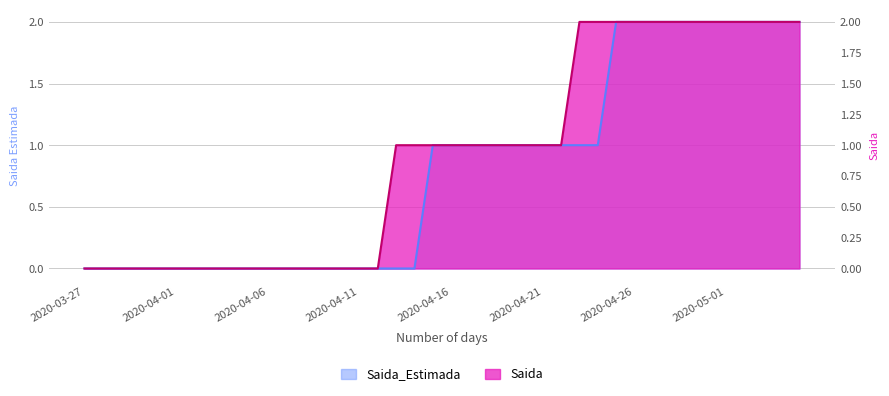

Which series has the largest range (max minus min)?

Saida_Estimada